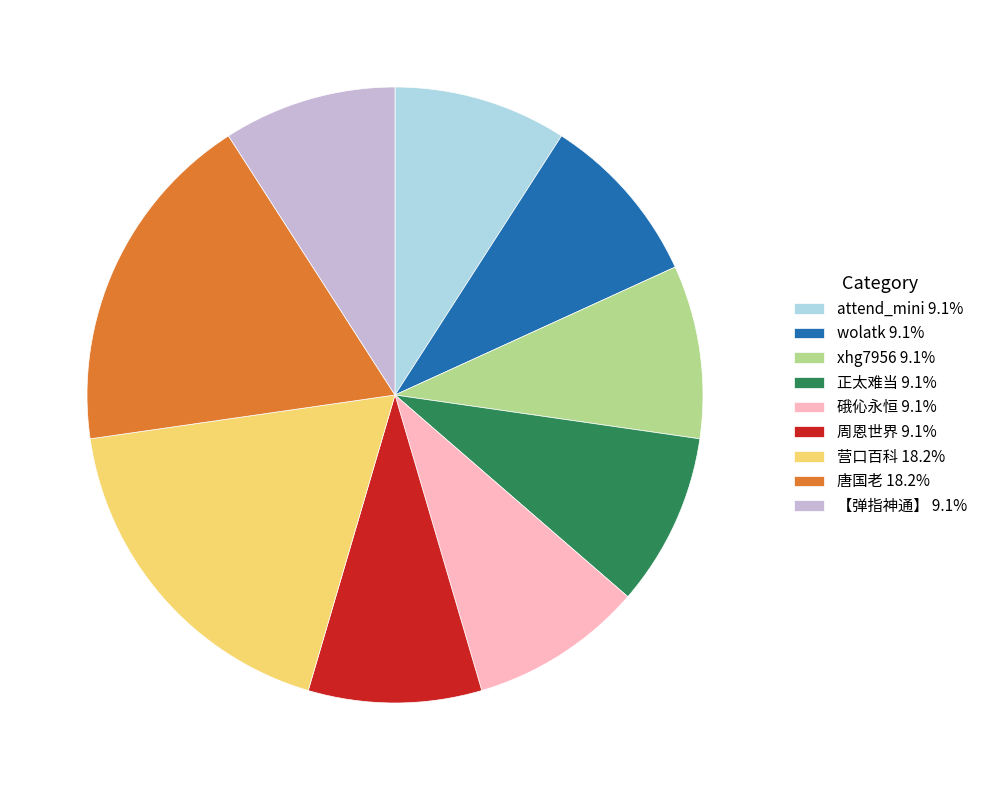

Combined, do 【弹指神通】 and 营口百科 account for over 50%?

No